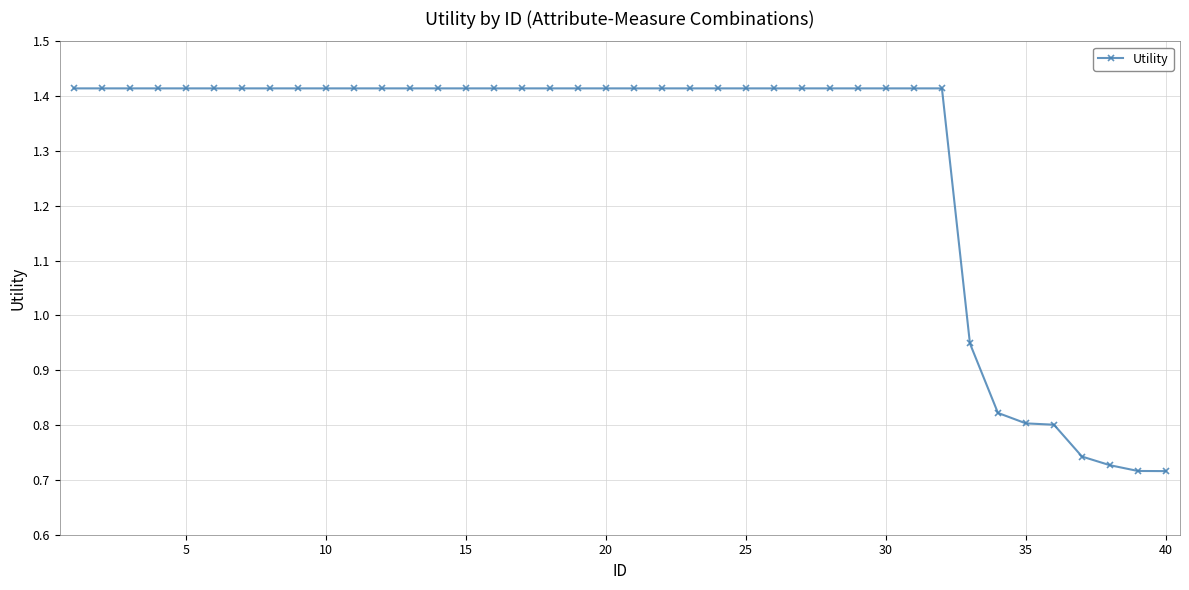

What is the sum of all values?

51.5